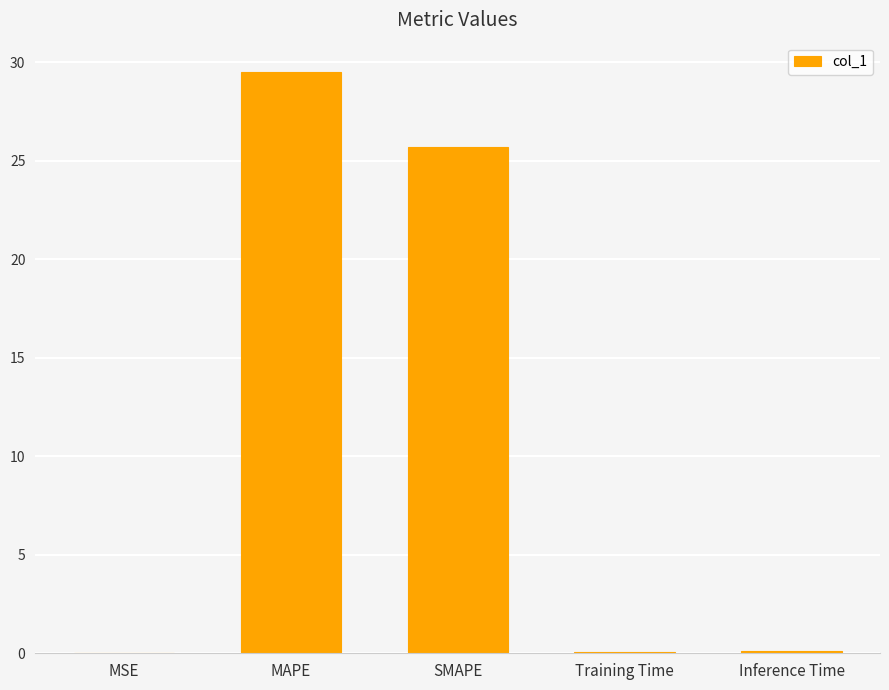

What is the sum of the values at MAPE and SMAPE?

55.3